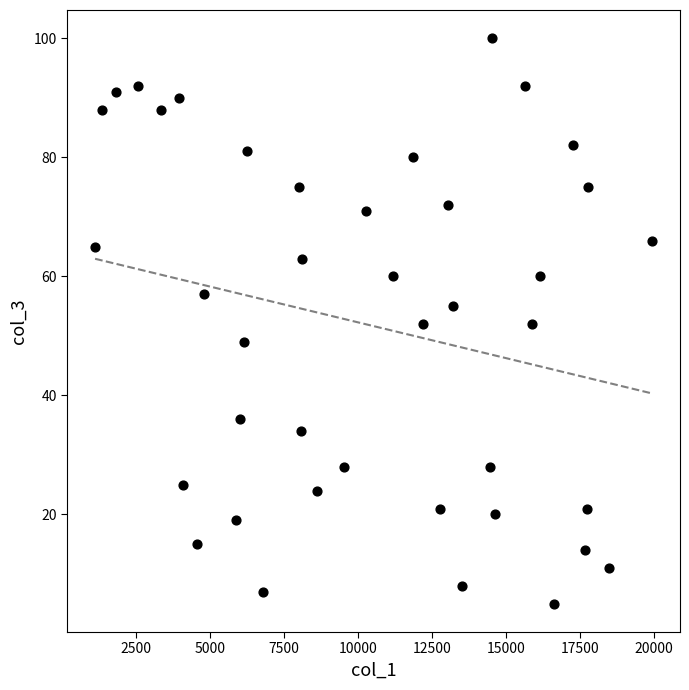

What is the range of X values (max minus min)?

18827